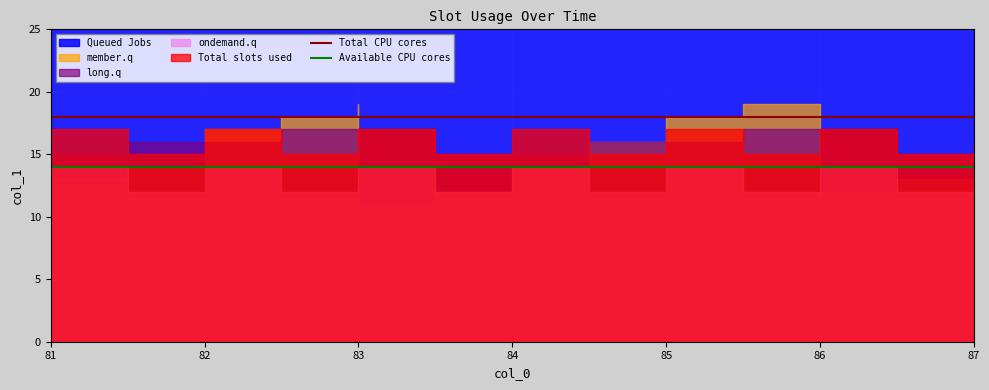

What is the sum of all Available CPU cores values?

28